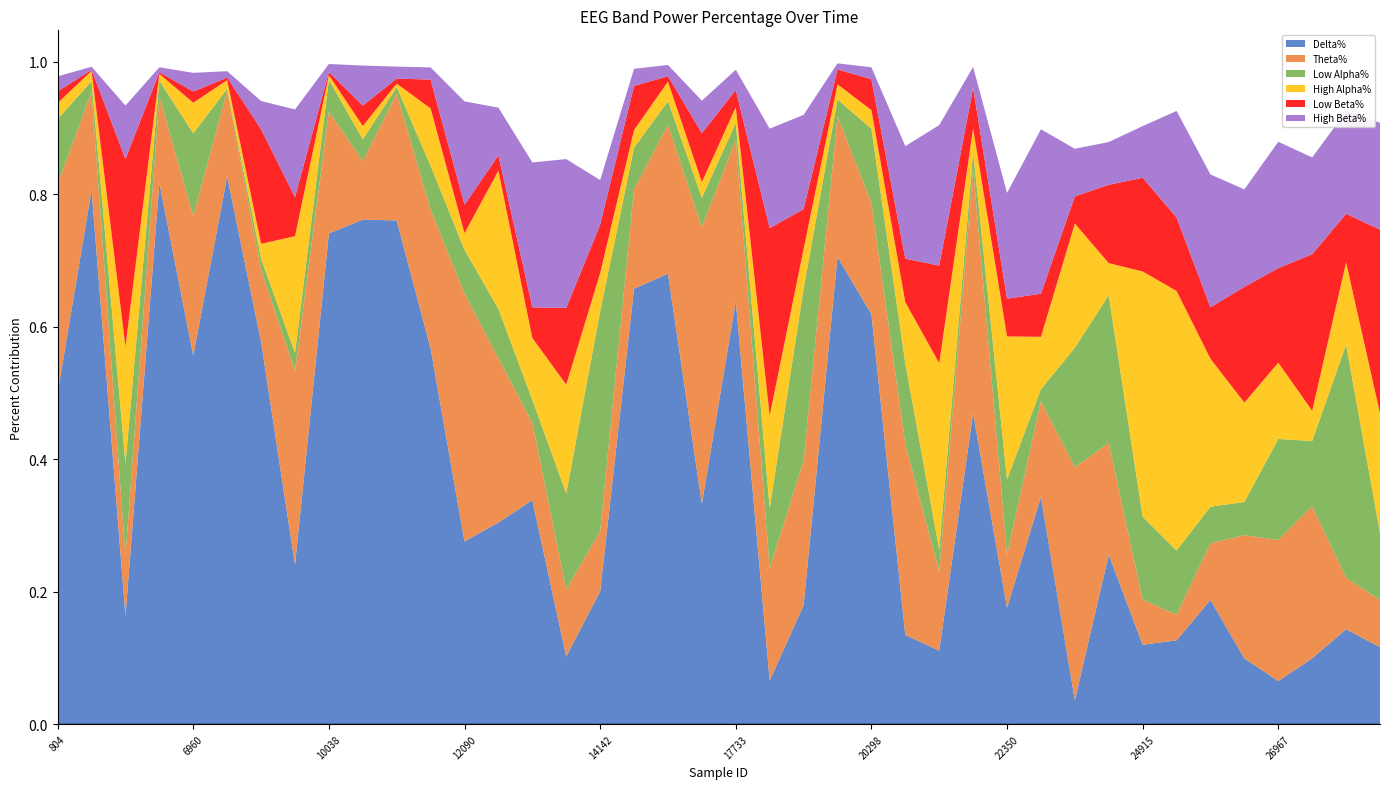

Reading left to right, what are all the values shown in this chart?

Delta%: 804=0.5	1830=0.8	3369=0.2	4395=0.8	6960=0.6	8499=0.8	9012=0.6	9525=0.2	10038=0.7	10551=0.8	11064=0.8	11577=0.6	12090=0.3	12603=0.3	13116=0.3	13629=0.1	14142=0.2	14655=0.7	15168=0.7	15681=0.3	17733=0.6	18246=0.1	18759=0.2	19272=0.7	20298=0.6	20811=0.1	21324=0.1	21837=0.5	22350=0.2	22863=0.3	23376=0.0	23889=0.3	24915=0.1	25428=0.1	25941=0.2	26454=0.1	26967=0.1	27480=0.1	27993=0.1	28506=0.1
Theta%: 804=0.3	1830=0.1	3369=0.1	4395=0.1	6960=0.2	8499=0.1	9012=0.1	9525=0.3	10038=0.2	10551=0.1	11064=0.2	11577=0.2	12090=0.4	12603=0.2	13116=0.1	13629=0.1	14142=0.1	14655=0.2	15168=0.2	15681=0.4	17733=0.2	18246=0.2	18759=0.2	19272=0.2	20298=0.2	20811=0.3	21324=0.1	21837=0.4	22350=0.1	22863=0.1	23376=0.4	23889=0.2	24915=0.1	25428=0.0	25941=0.1	26454=0.2	26967=0.2	27480=0.2	27993=0.1	28506=0.1
Low Alpha%: 804=0.1	1830=0.0	3369=0.1	4395=0.0	6960=0.1	8499=0.0	9012=0.0	9525=0.0	10038=0.0	10551=0.0	11064=0.0	11577=0.1	12090=0.1	12603=0.1	13116=0.0	13629=0.1	14142=0.3	14655=0.1	15168=0.0	15681=0.0	17733=0.0	18246=0.1	18759=0.3	19272=0.0	20298=0.1	20811=0.1	21324=0.0	21837=0.0	22350=0.1	22863=0.0	23376=0.2	23889=0.2	24915=0.1	25428=0.1	25941=0.1	26454=0.1	26967=0.2	27480=0.1	27993=0.4	28506=0.1
High Alpha%: 804=0.0	1830=0.0	3369=0.2	4395=0.0	6960=0.0	8499=0.0	9012=0.0	9525=0.2	10038=0.0	10551=0.0	11064=0.0	11577=0.1	12090=0.0	12603=0.2	13116=0.1	13629=0.2	14142=0.1	14655=0.0	15168=0.0	15681=0.0	17733=0.0	18246=0.1	18759=0.1	19272=0.0	20298=0.0	20811=0.1	21324=0.3	21837=0.0	22350=0.2	22863=0.1	23376=0.2	23889=0.0	24915=0.4	25428=0.4	25941=0.2	26454=0.1	26967=0.1	27480=0.0	27993=0.1	28506=0.2
Low Beta%: 804=0.0	1830=0.0	3369=0.3	4395=0.0	6960=0.0	8499=0.0	9012=0.2	9525=0.1	10038=0.0	10551=0.0	11064=0.0	11577=0.0	12090=0.0	12603=0.0	13116=0.0	13629=0.1	14142=0.1	14655=0.1	15168=0.0	15681=0.1	17733=0.0	18246=0.3	18759=0.1	19272=0.0	20298=0.0	20811=0.1	21324=0.1	21837=0.1	22350=0.1	22863=0.1	23376=0.0	23889=0.1	24915=0.1	25428=0.1	25941=0.1	26454=0.2	26967=0.1	27480=0.2	27993=0.1	28506=0.3
High Beta%: 804=0.0	1830=0.0	3369=0.1	4395=0.0	6960=0.0	8499=0.0	9012=0.0	9525=0.1	10038=0.0	10551=0.1	11064=0.0	11577=0.0	12090=0.2	12603=0.1	13116=0.2	13629=0.2	14142=0.1	14655=0.0	15168=0.0	15681=0.0	17733=0.0	18246=0.2	18759=0.1	19272=0.0	20298=0.0	20811=0.2	21324=0.2	21837=0.0	22350=0.2	22863=0.2	23376=0.1	23889=0.1	24915=0.1	25428=0.2	25941=0.2	26454=0.1	26967=0.2	27480=0.1	27993=0.2	28506=0.2